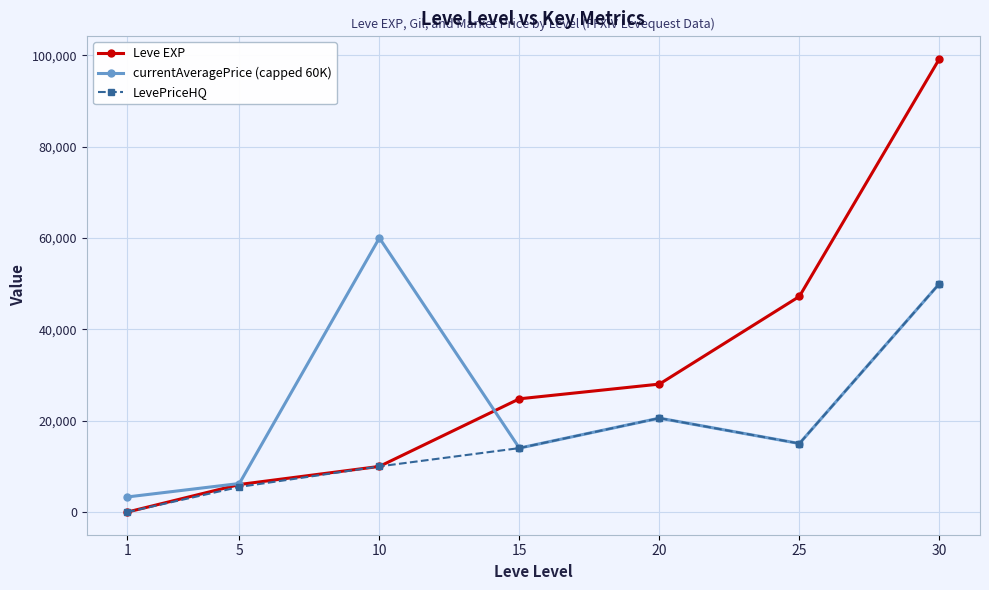

Which series has the largest total across all categories?

Leve EXP